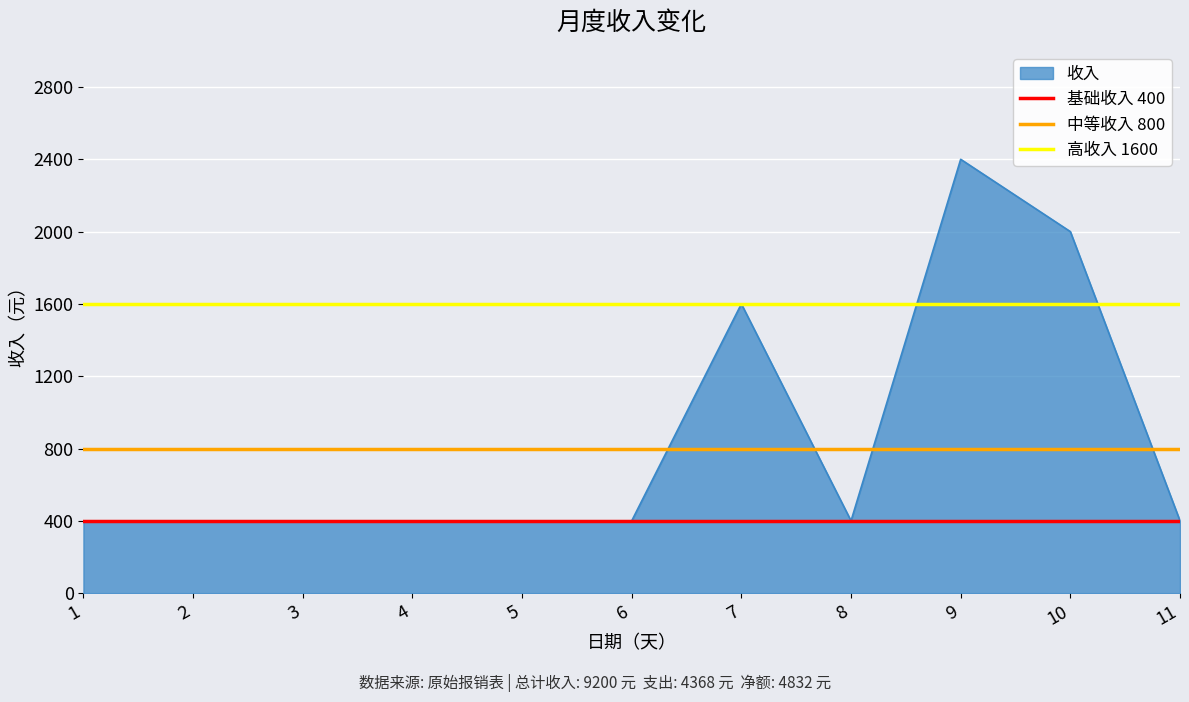

What value does the 基础收入 400 series have at 1?

400